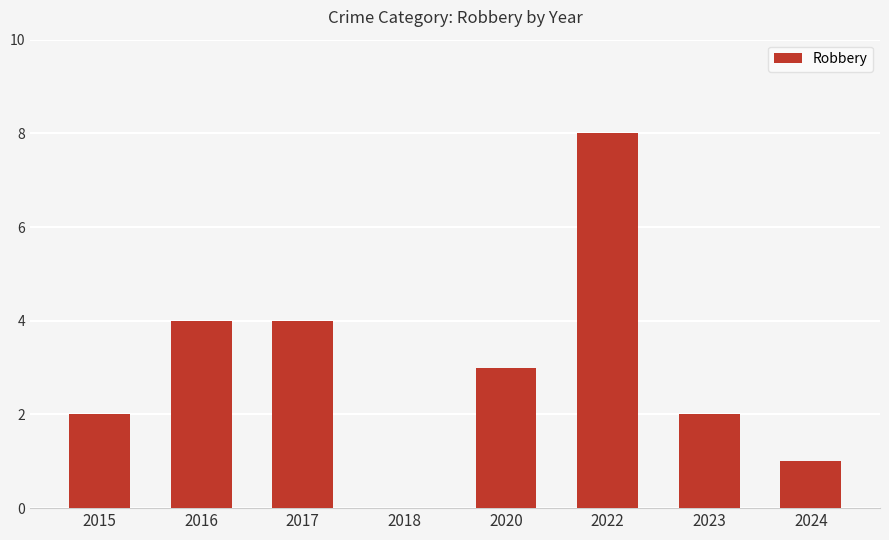

How many positive values are there?

7